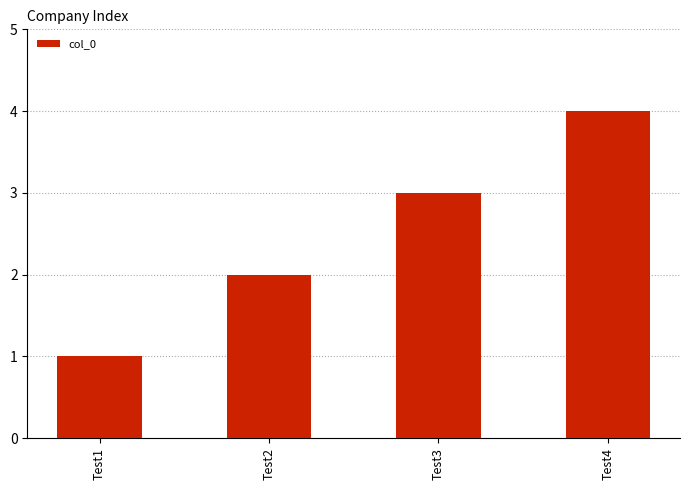

Approximately how many times larger is the value at Test2 compared to Test1?

2.0